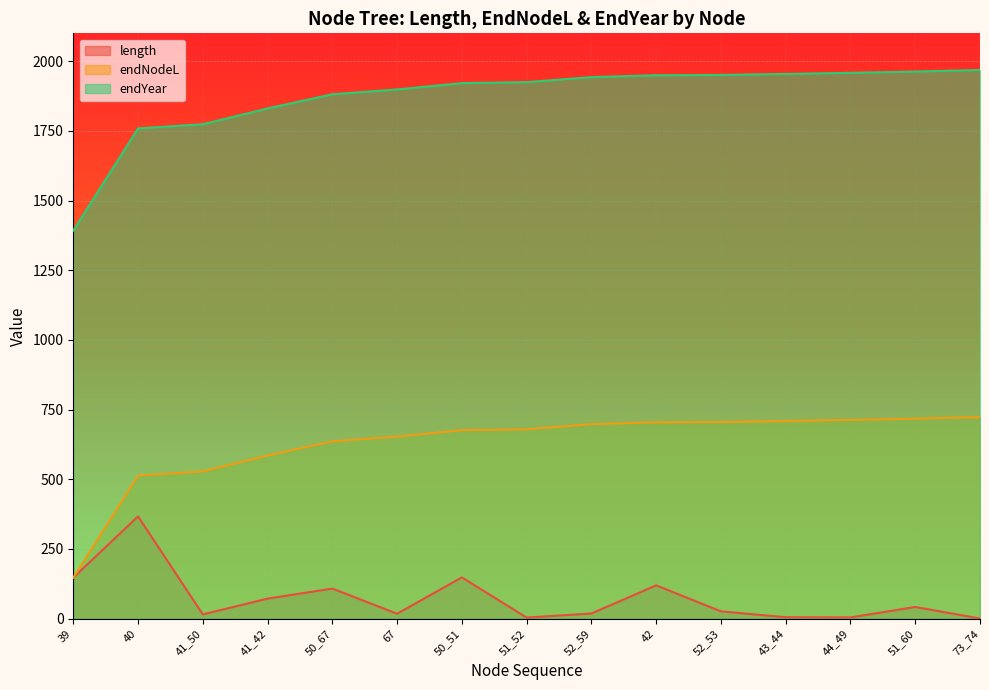

At how many categories does at least one series exceed 89?

15